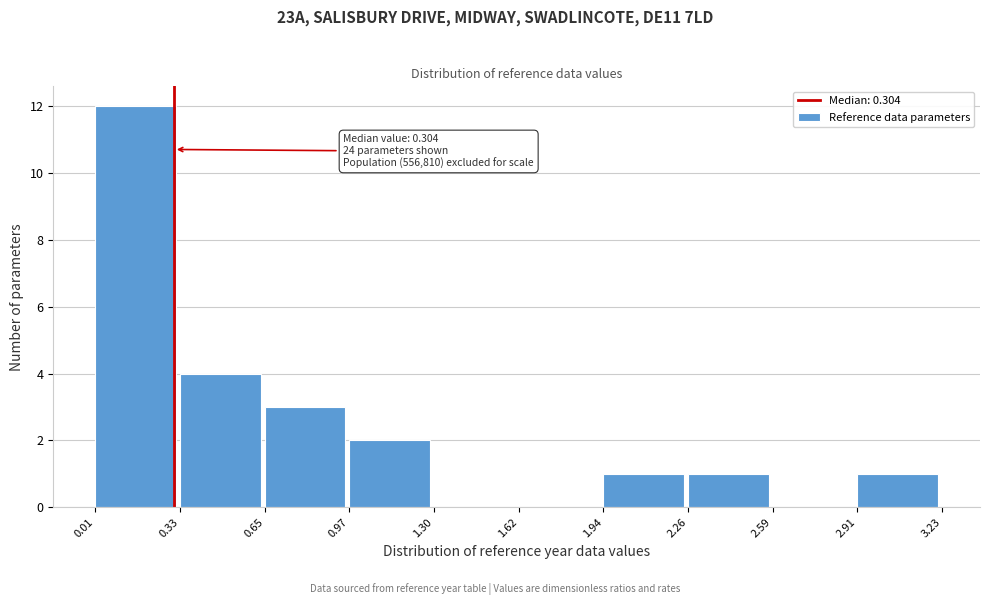

Over which range of the x-axis is the bar tallest?

0.01 to 0.33